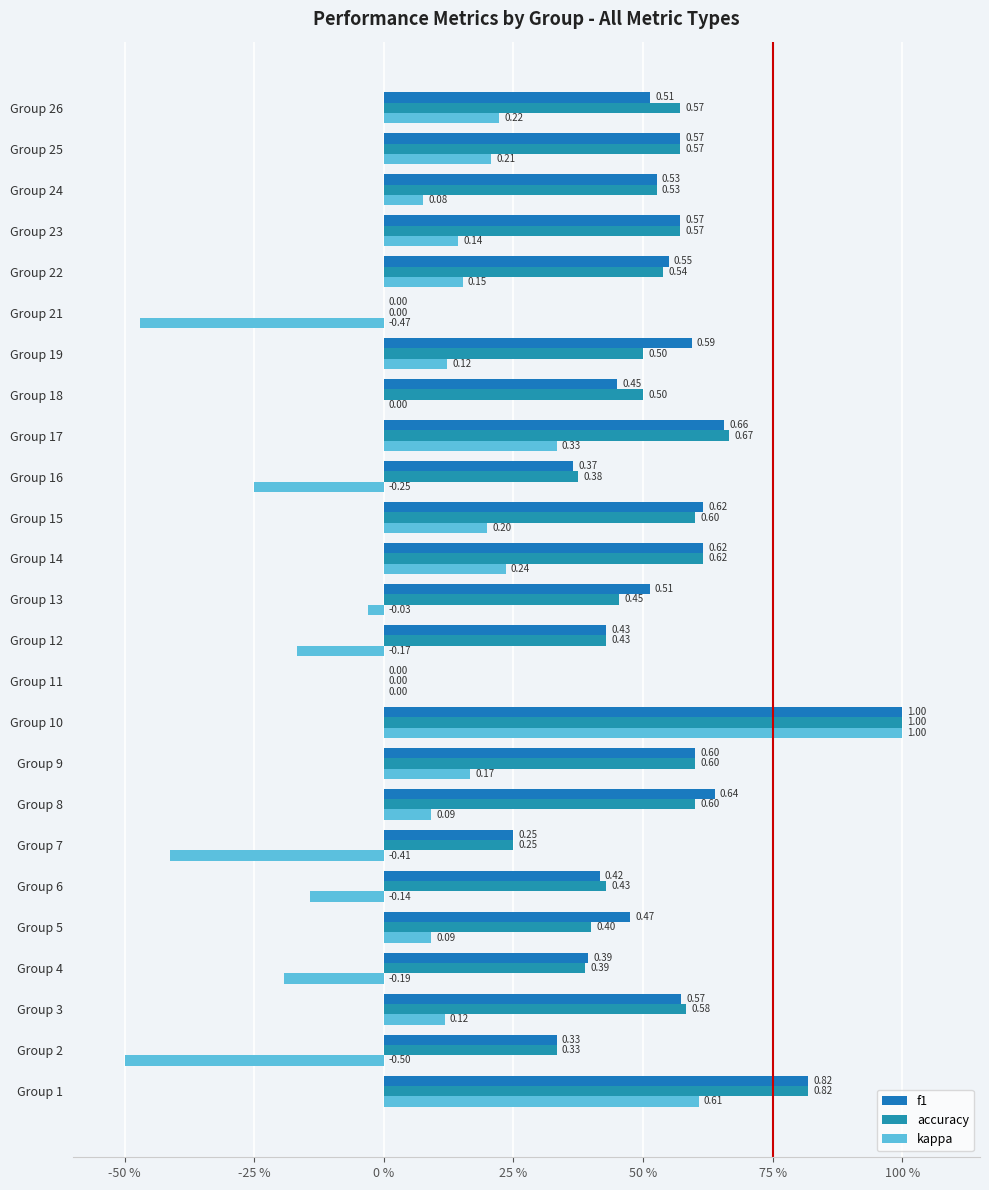

Reading right to left, extract all data points from this chart.

f1: 0.5	0.6	0.5	0.6	0.5	0.0	0.6	0.5	0.7	0.4	0.6	0.6	0.5	0.4	0.0	1.0	0.6	0.6	0.2	0.4	0.5	0.4	0.6	0.3	0.8
accuracy: 0.6	0.6	0.5	0.6	0.5	0.0	0.5	0.5	0.7	0.4	0.6	0.6	0.5	0.4	0.0	1.0	0.6	0.6	0.2	0.4	0.4	0.4	0.6	0.3	0.8
kappa: 0.2	0.2	0.1	0.1	0.2	-0.5	0.1	0.0	0.3	-0.2	0.2	0.2	-0.0	-0.2	0.0	1.0	0.2	0.1	-0.4	-0.1	0.1	-0.2	0.1	-0.5	0.6